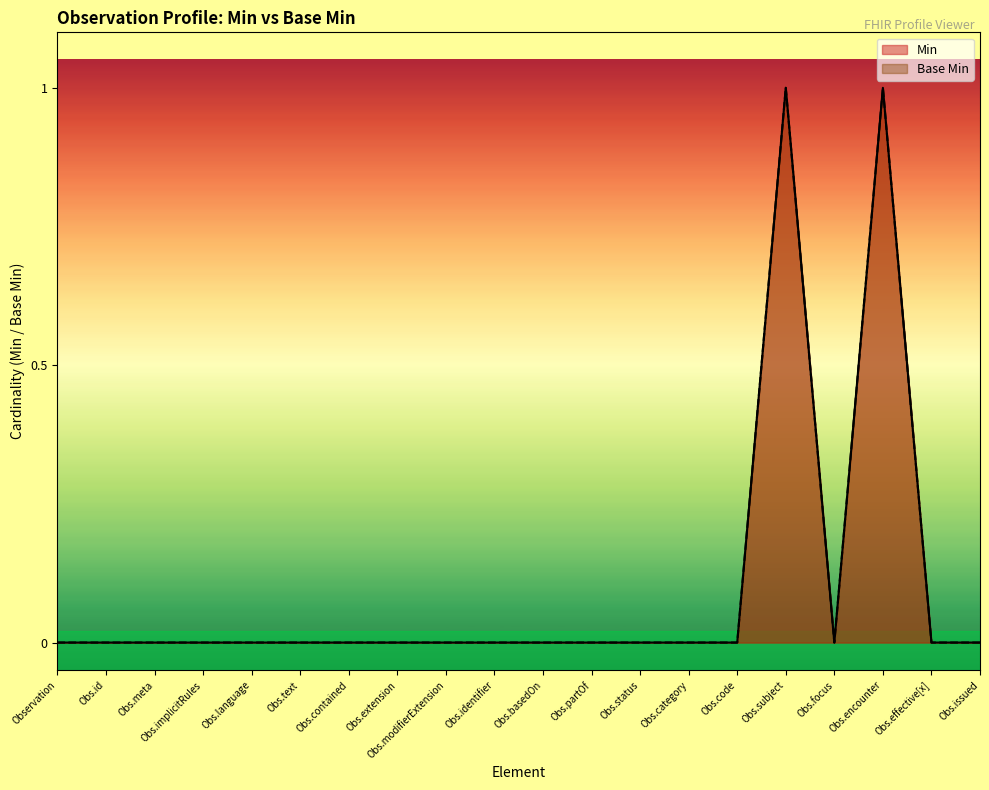

At how many categories does at least one series exceed 0?

2